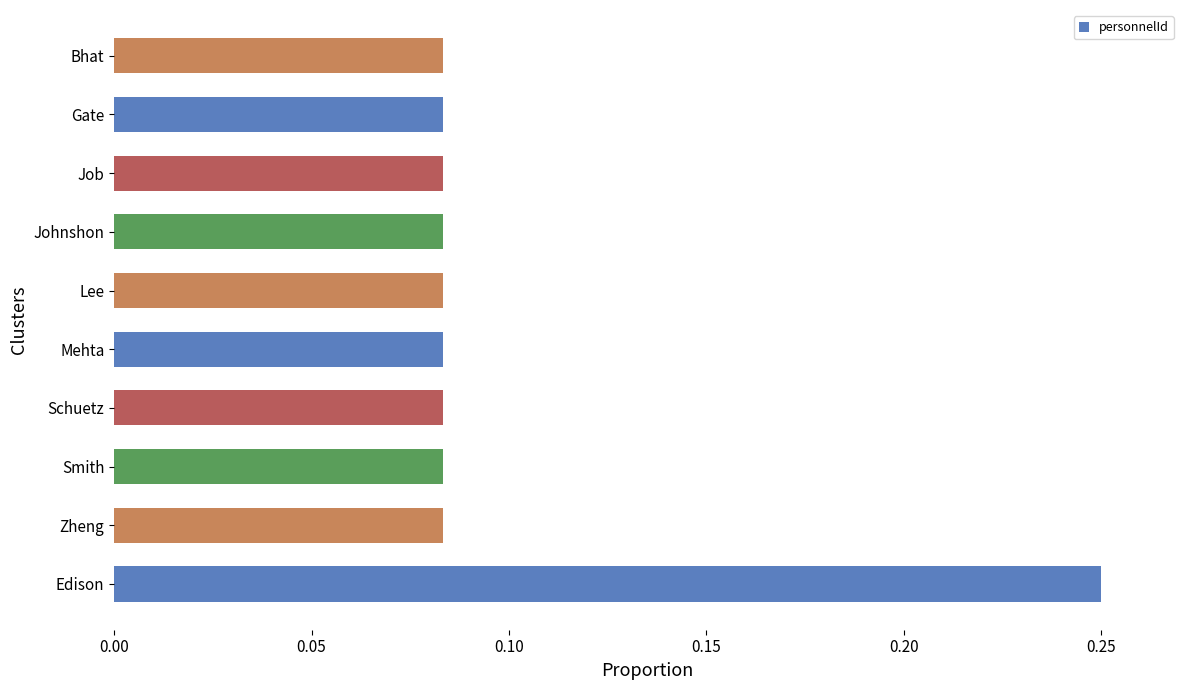

The chart shows a value of 0.0 at Zheng. True or false?

False